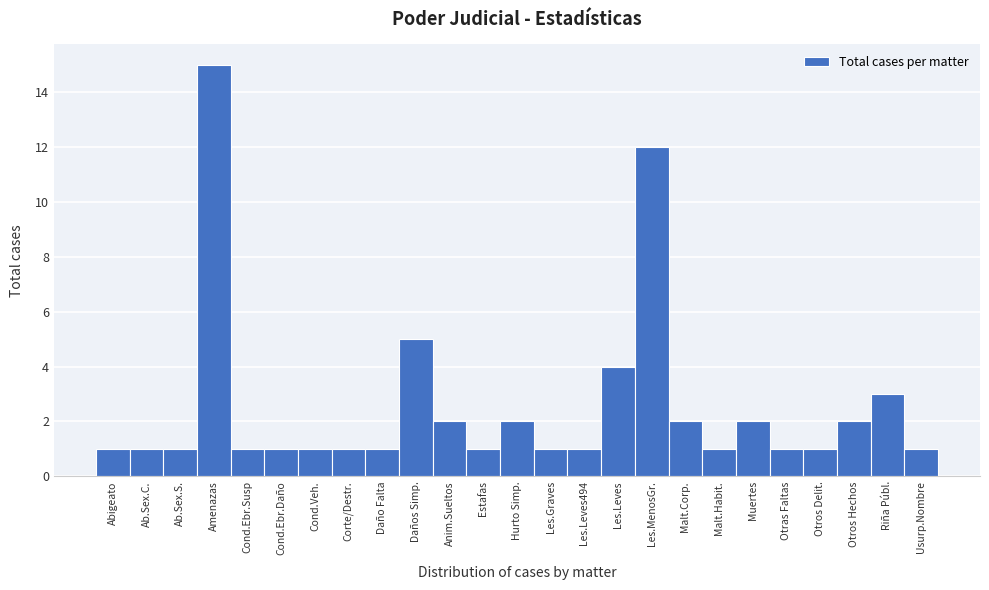

Reading left to right, extract all data points from this chart.

Abigeato=1	Ab.Sex.C.=1	Ab.Sex.S.=1	Amenazas=15	Cond.Ebr.Susp=1	Cond.Ebr.Daño=1	Cond.Veh.=1	Corte/Destr.=1	Daño Falta=1	Daños Simp.=5	Anim.Sueltos=2	Estafas=1	Hurto Simp.=2	Les.Graves=1	Les.Leves494=1	Les.Leves=4	Les.MenosGr.=12	Malt.Corp.=2	Malt.Habit.=1	Muertes=2	Otras Faltas=1	Otros Delit.=1	Otros Hechos=2	Riña Públ.=3	Usurp.Nombre=1